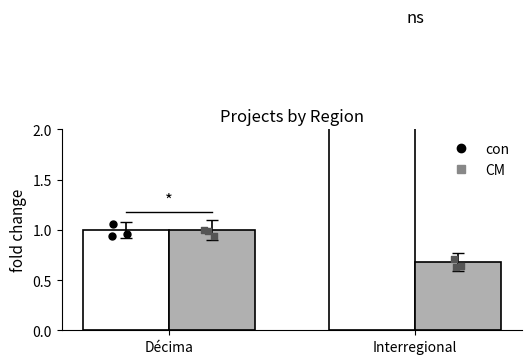

What are all the series names shown in the legend?

con, CM